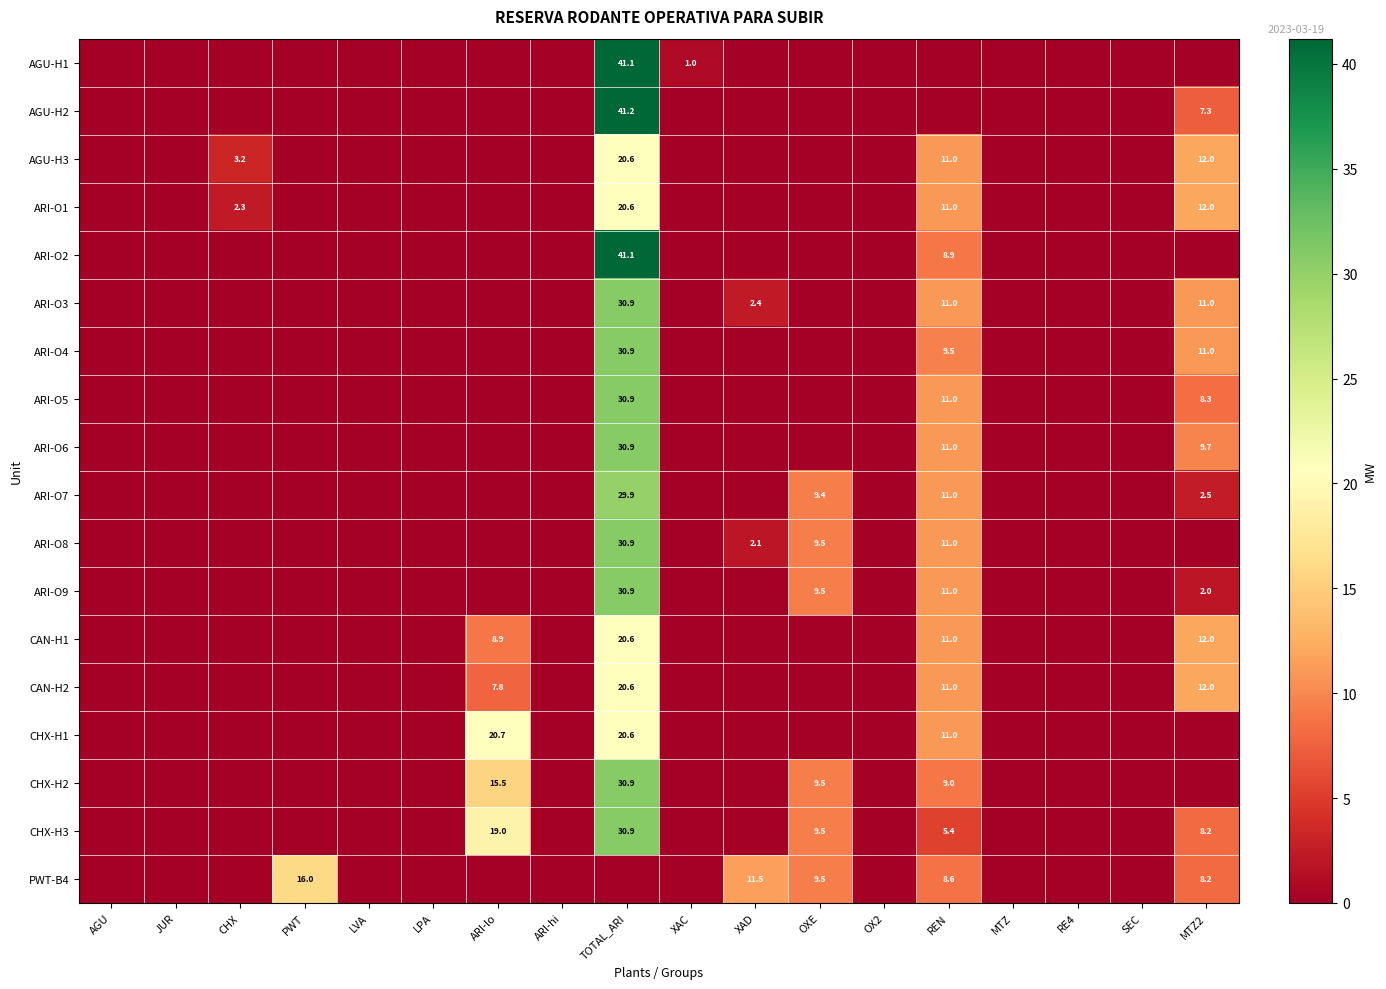

The ARI-O6 series shows 3.5 at REN. True or false?

False